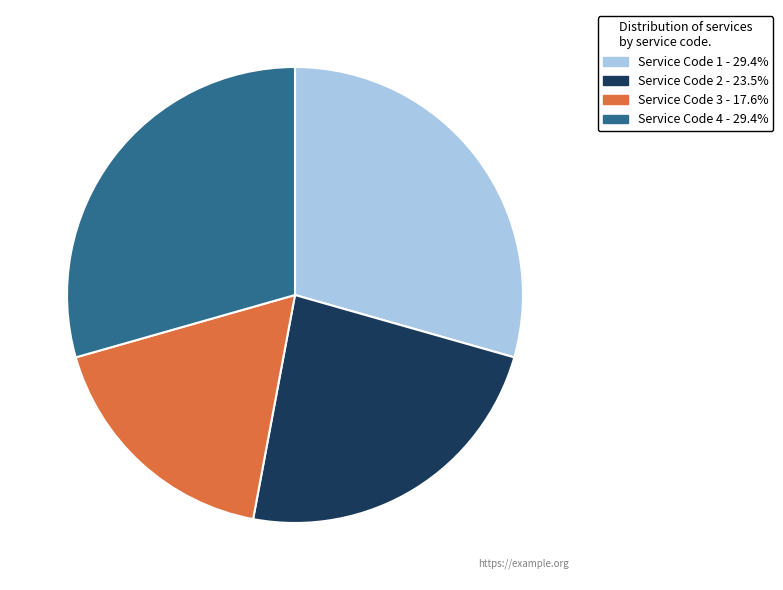

Is there any slice that represents more than half of the pie?

No